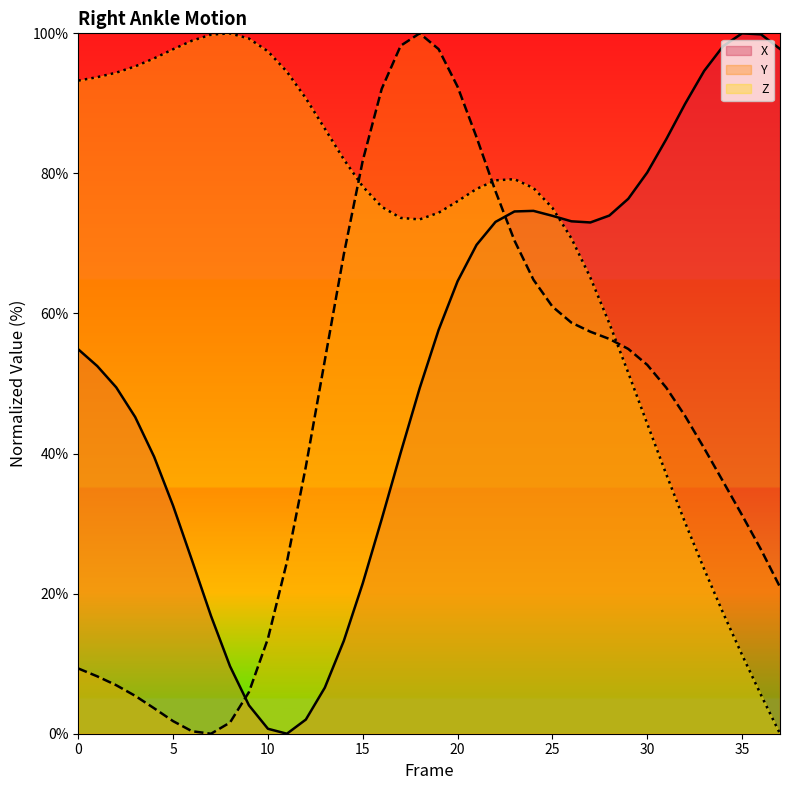

In Z, how many points are lower than both neighbors (excluding endpoints)?

1